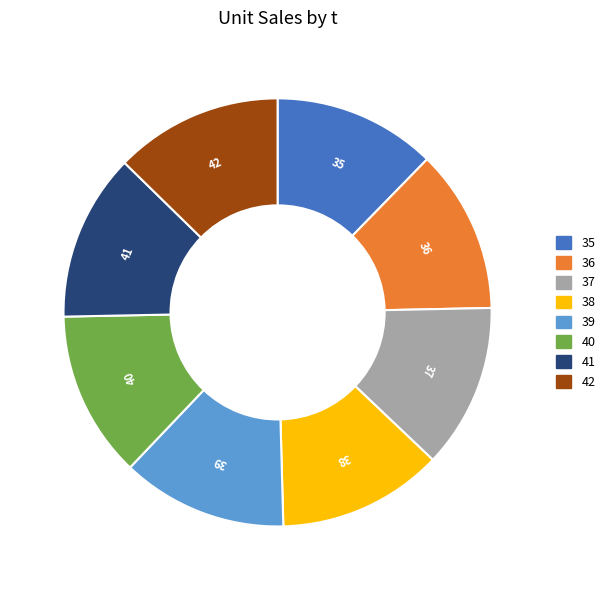

True or false: 36 accounts for 12% of the total.

True